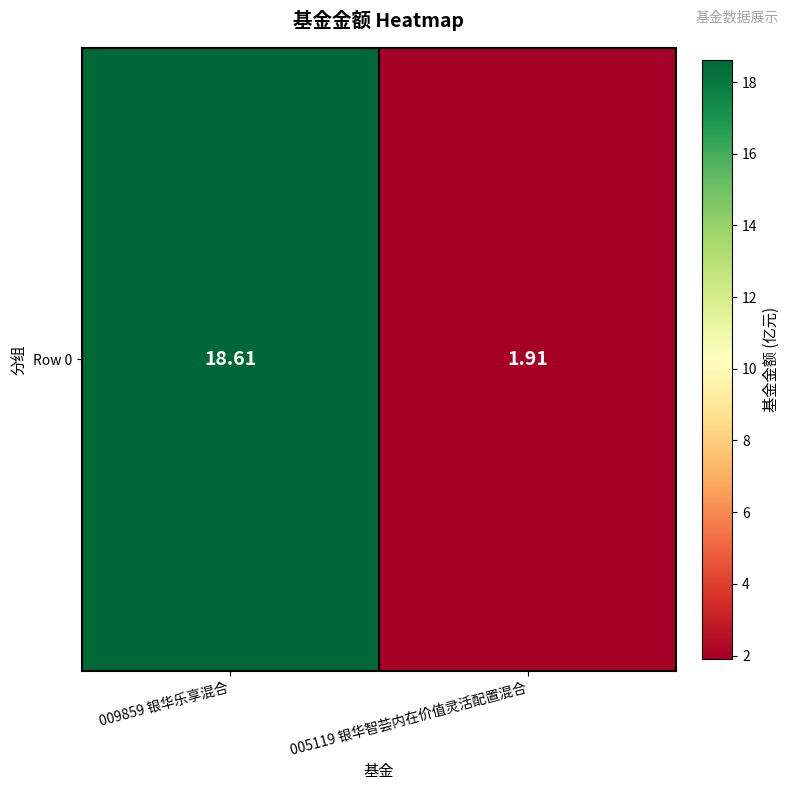

What is the smallest value displayed?

1.9